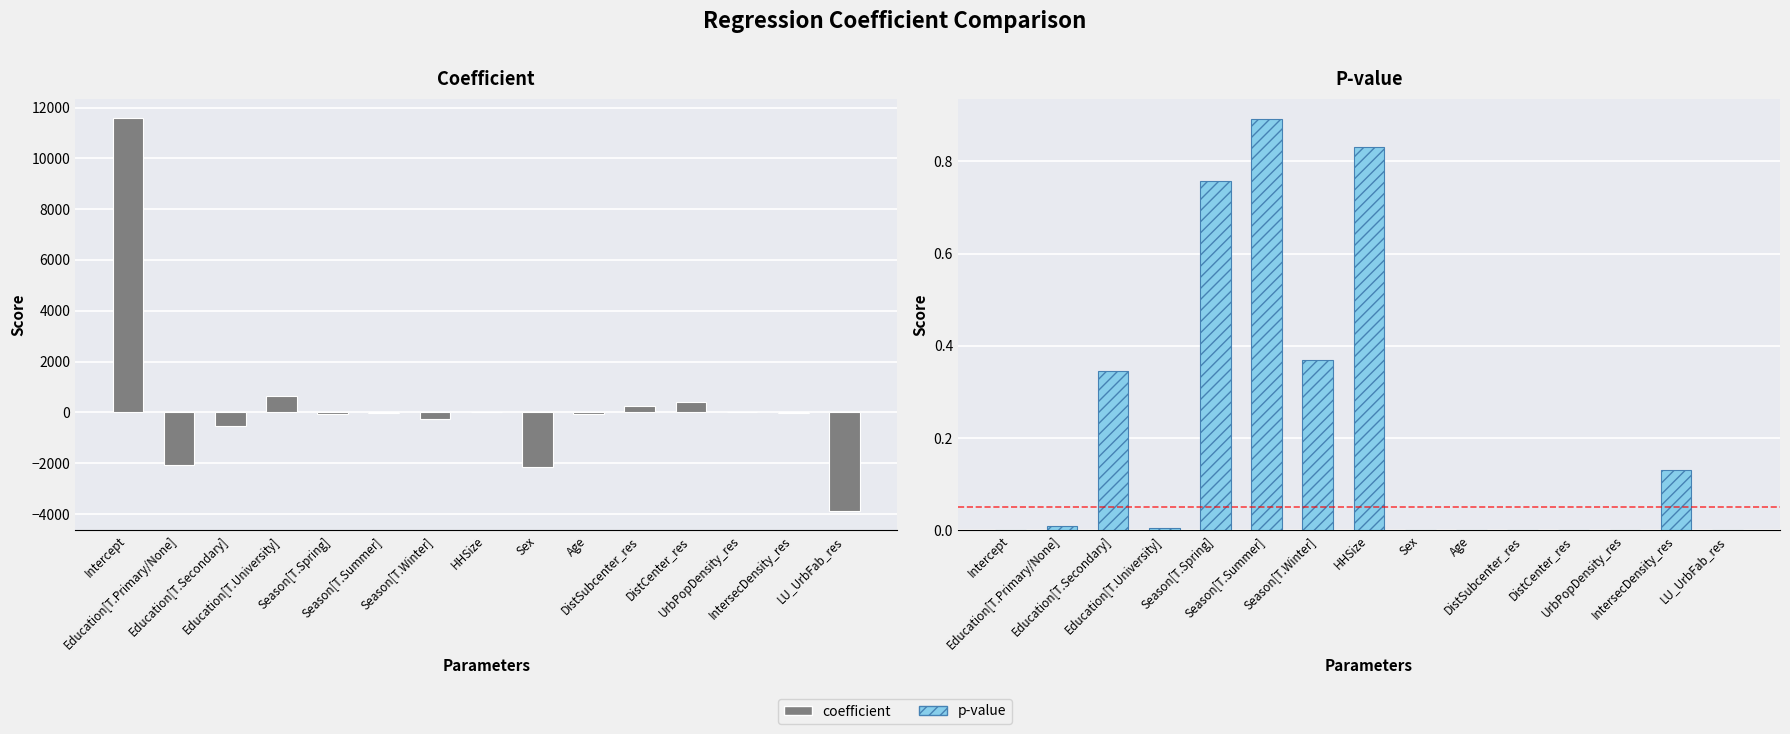

What is the spread (max minus min) of values at Sex?

2136.2